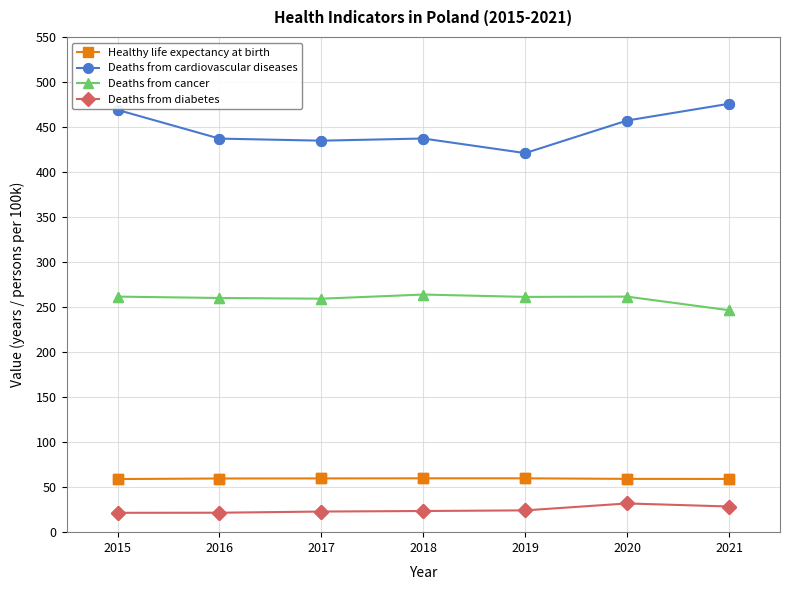

Which series has the largest range (max minus min)?

Deaths from cardiovascular diseases